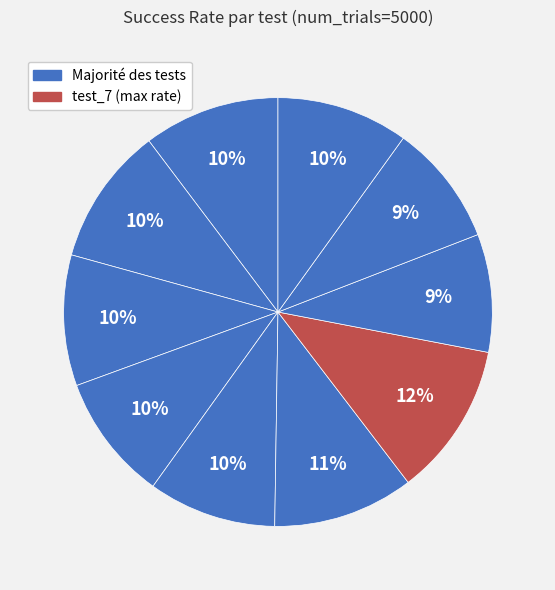

Does any single category account for the majority?

No